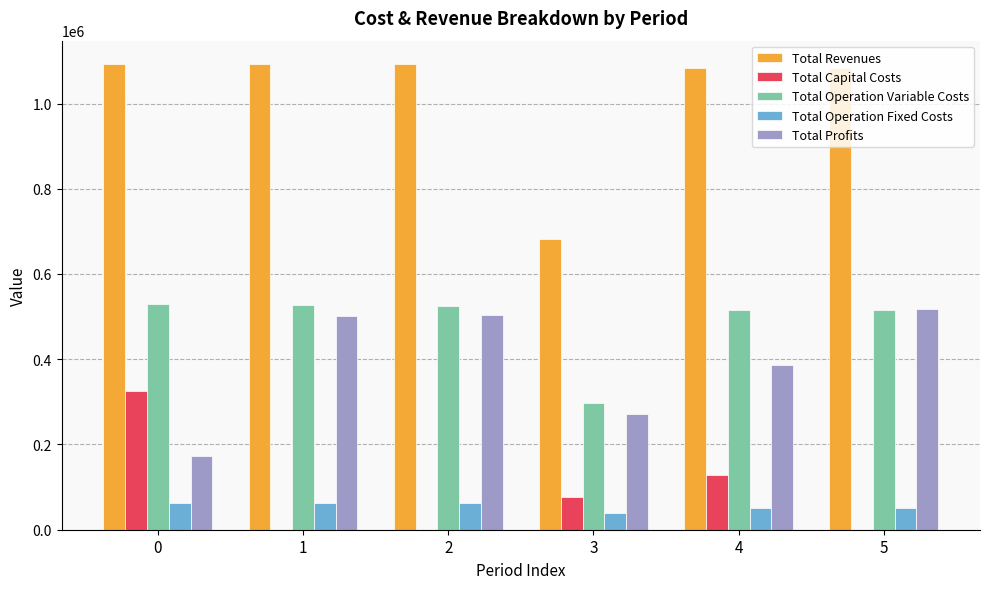

Is it true that Total Profits equals 87528.6 at 4?

False